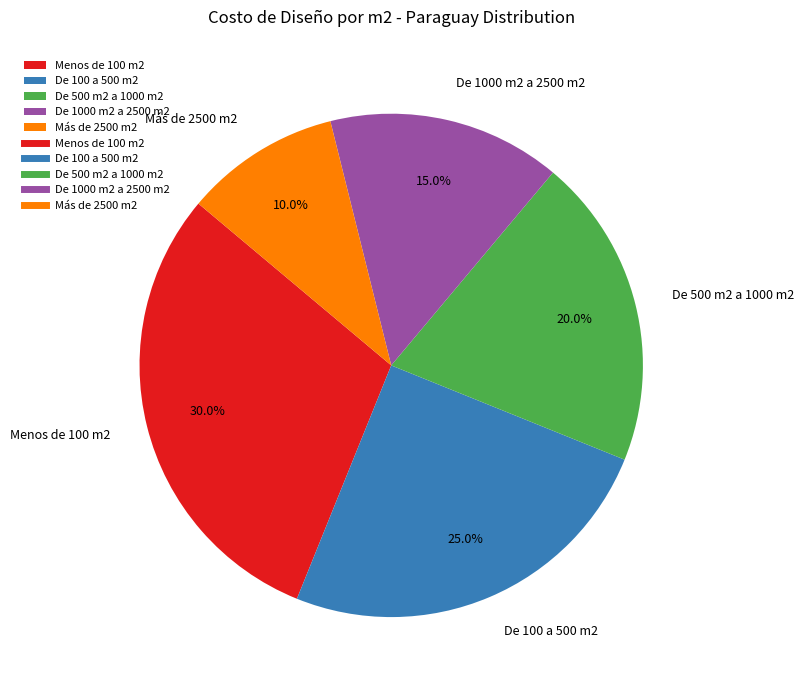

Approximately how many times larger is the value at Más de 2500 m2 compared to Menos de 100 m2?

0.3